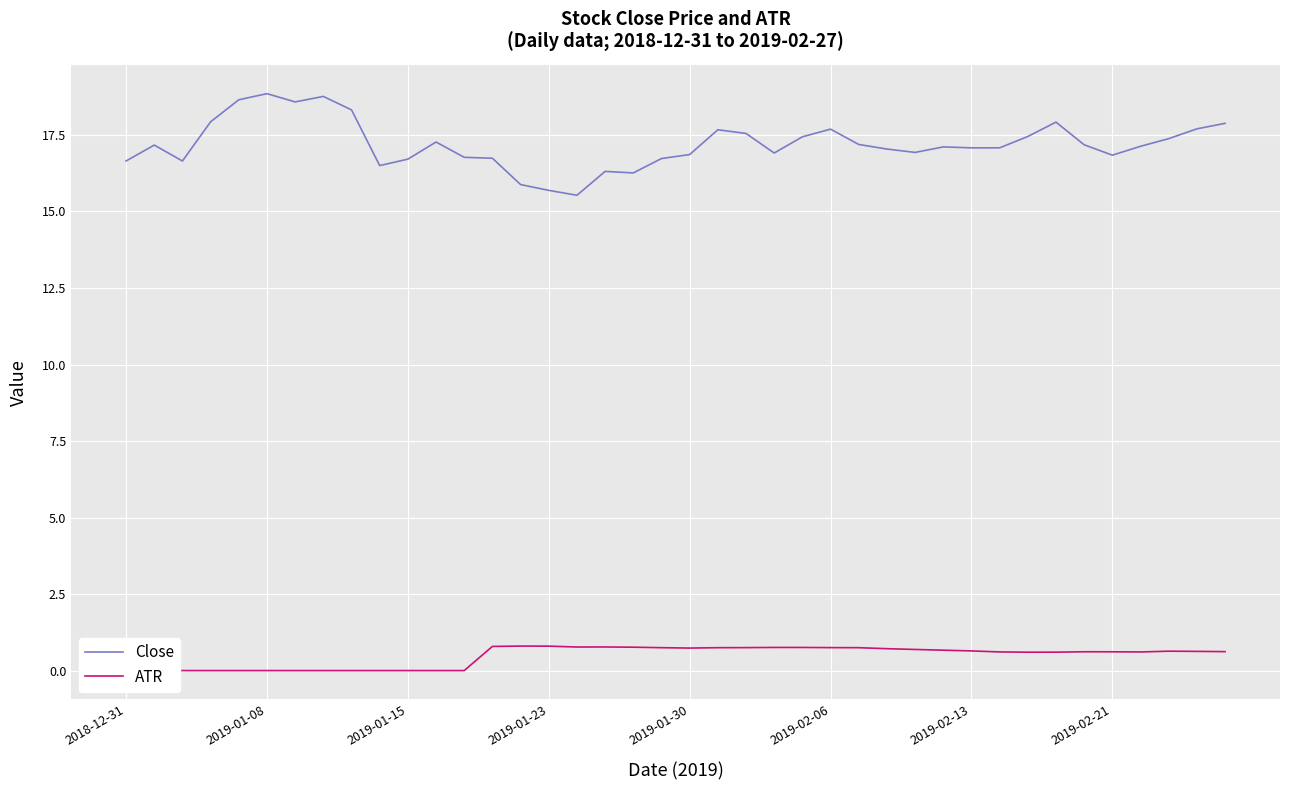

True or false: ATR has a value of 0.3 at 16.

False